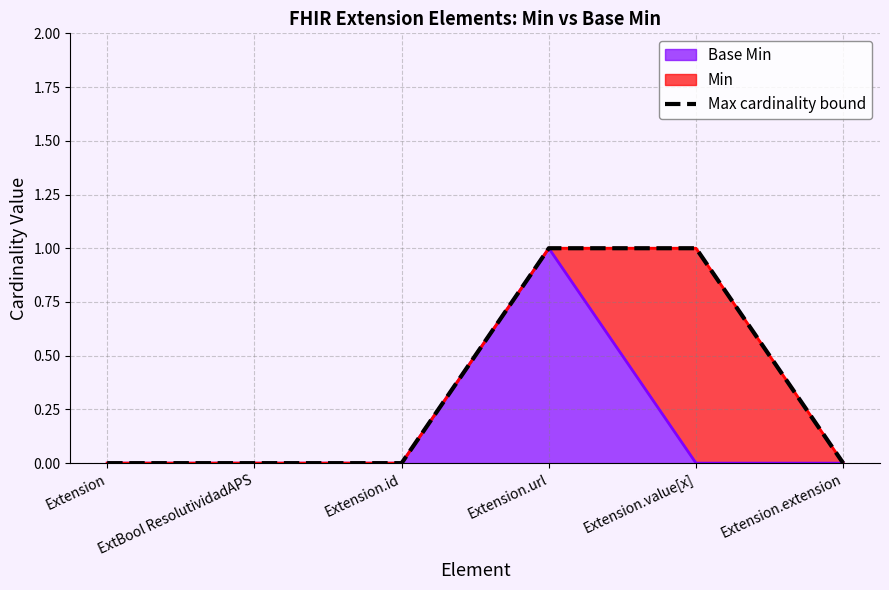

Rank the categories by value from lowest to highest.

Extension, ExtBool ResolutividadAPS, Extension.id, Extension.extension, Extension.url, Extension.value[x]